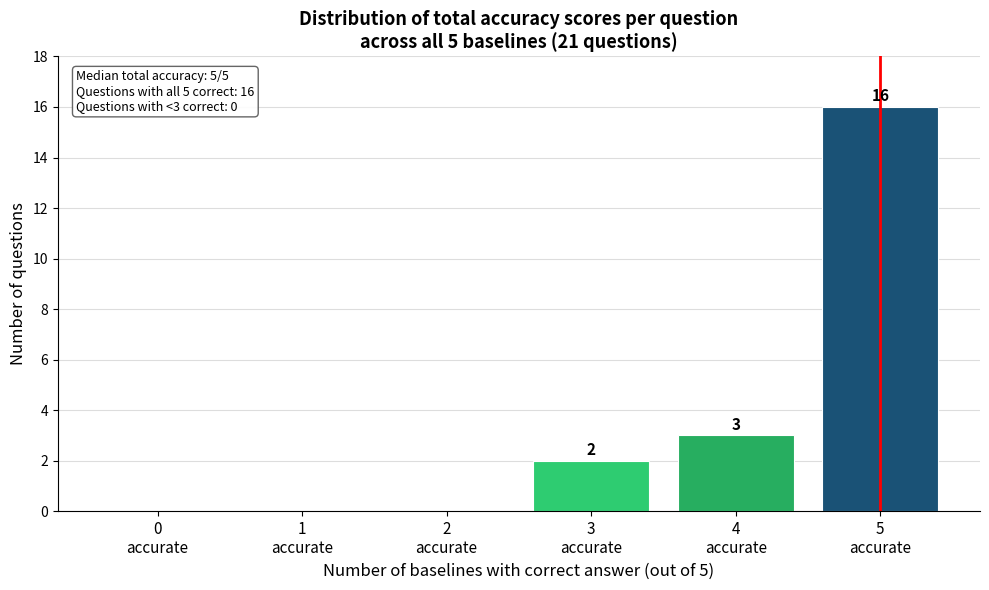

Over which range of the x-axis is the bar tallest?

4.5 to 5.5